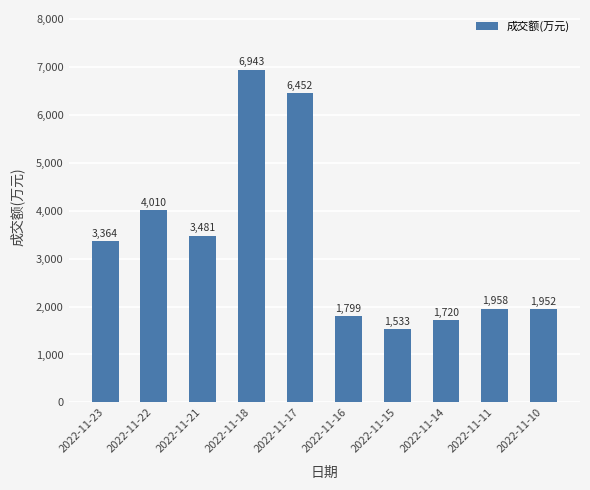

What is the value of the 3rd bar from the left?

3481